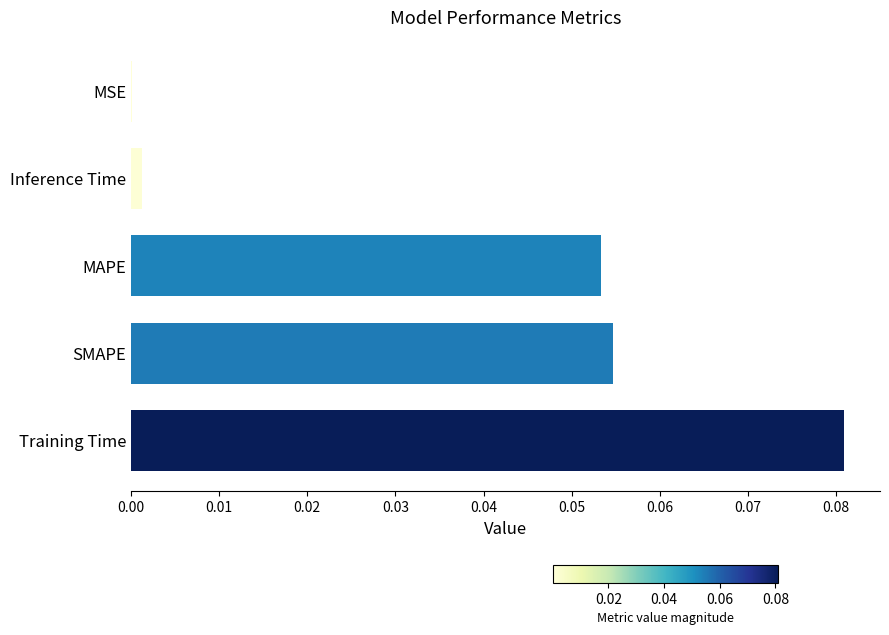

At which category does the chart reach its peak across all series?

Training Time